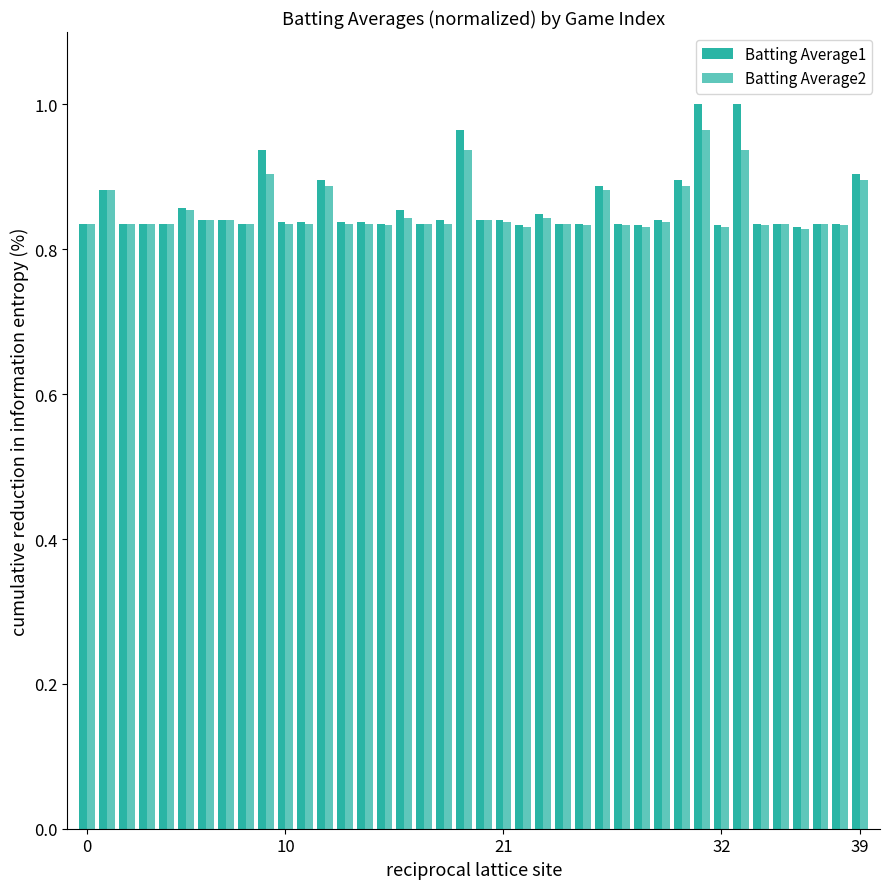

How many data points does each series have?

40